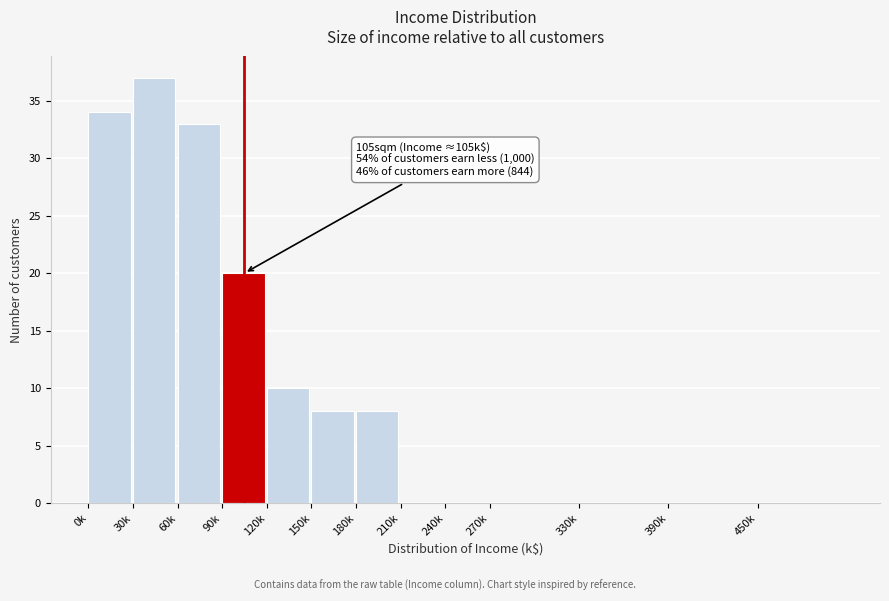

Reading left to right, transcribe all the data shown in this chart.

0k=34	30k=37	60k=33	90k=20	120k=10	150k=8	180k=8	210k=0	240k=0	270k=0	330k=0	390k=0	450k=0